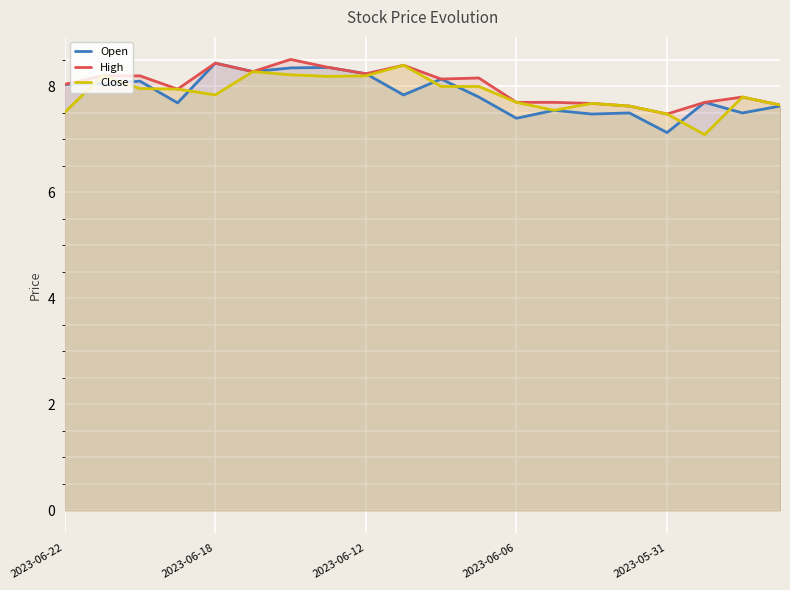

What is the approximate value of High at 13?

7.7